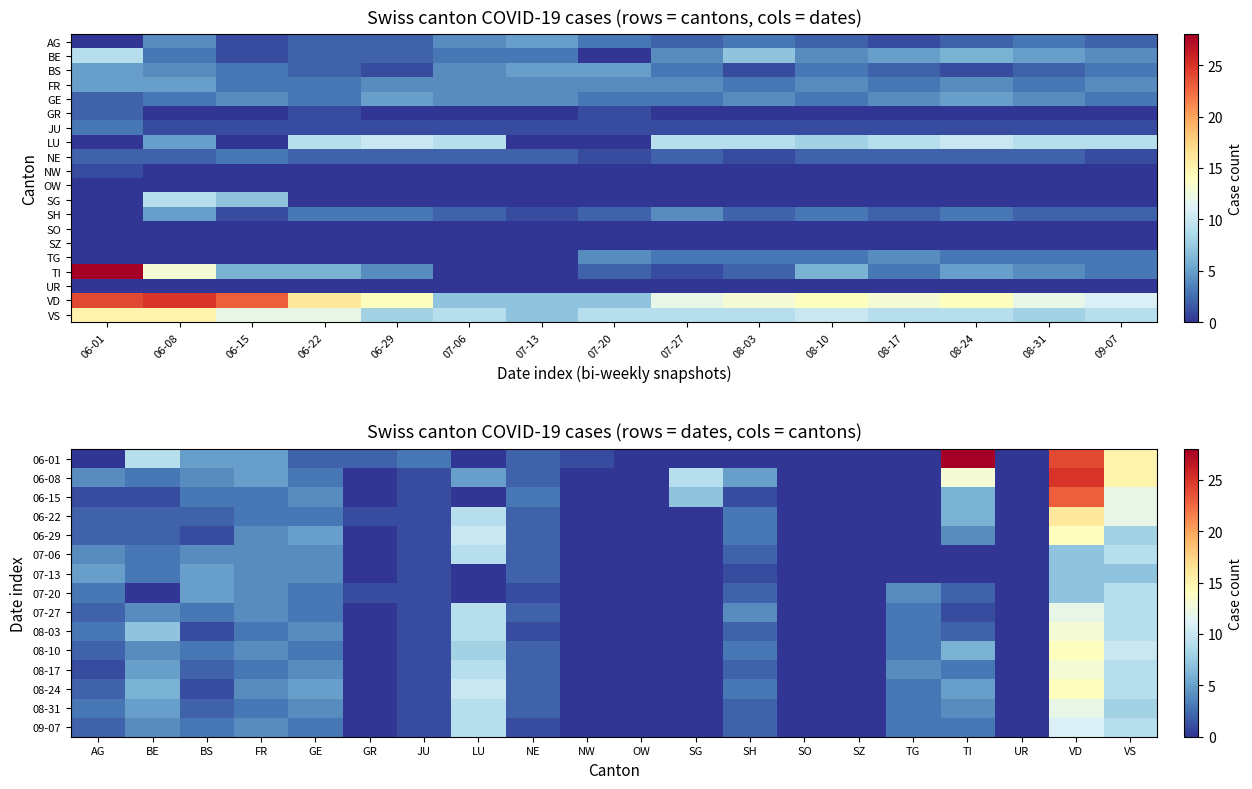

At which category is the sum across all series the highest?

VD